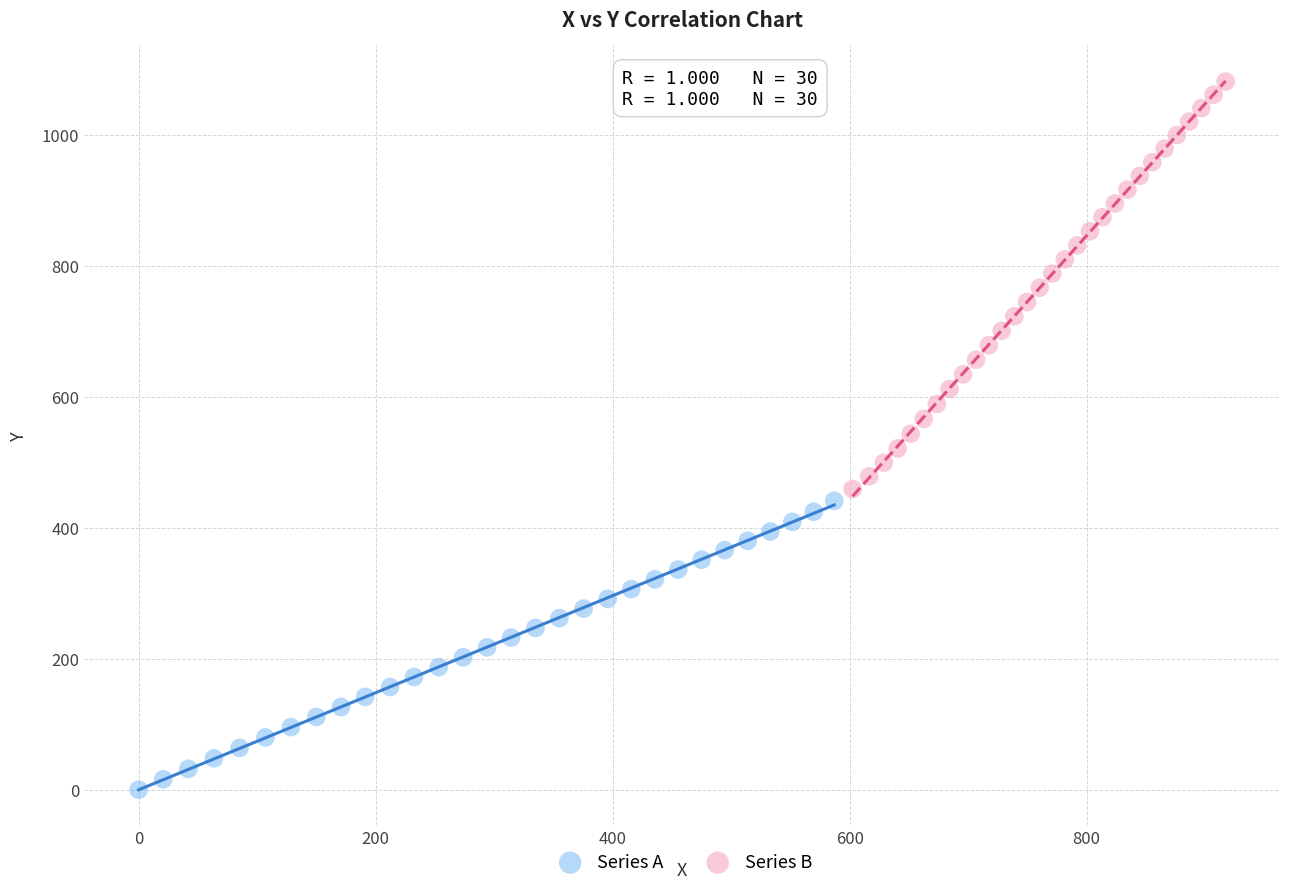

Which series has the largest Y range (max minus min)?

Series B